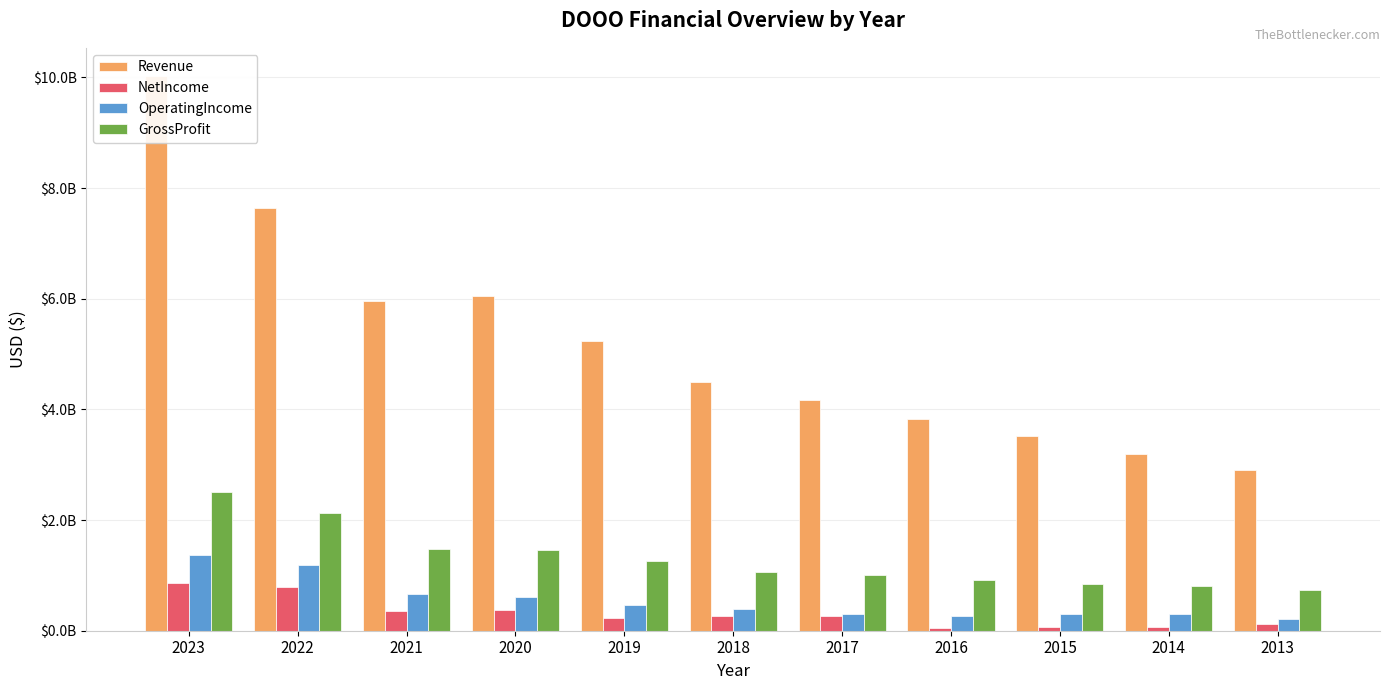

At how many categories does at least one series exceed 57505749?

11